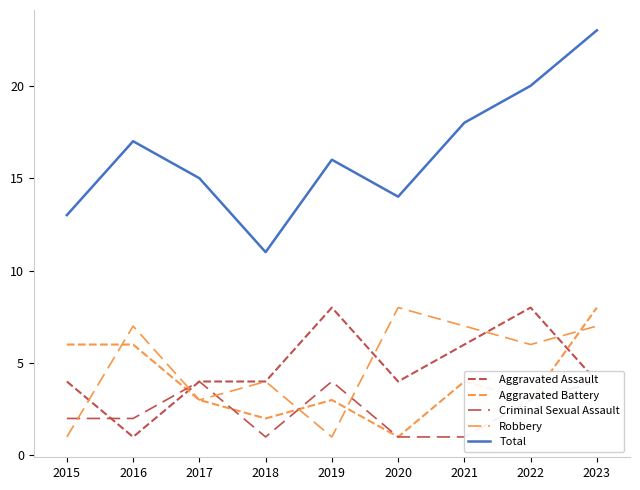

List the series in order of their peak value, lowest first.

Criminal Sexual Assault, Aggravated Assault, Aggravated Battery, Robbery, Total